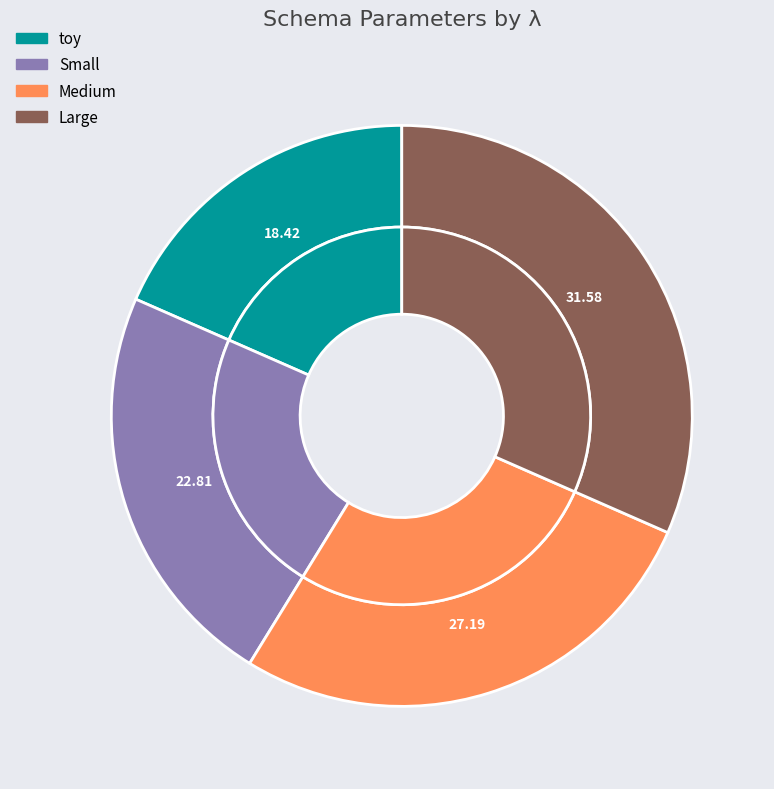

To the nearest percent, what portion does Medium represent?

27%